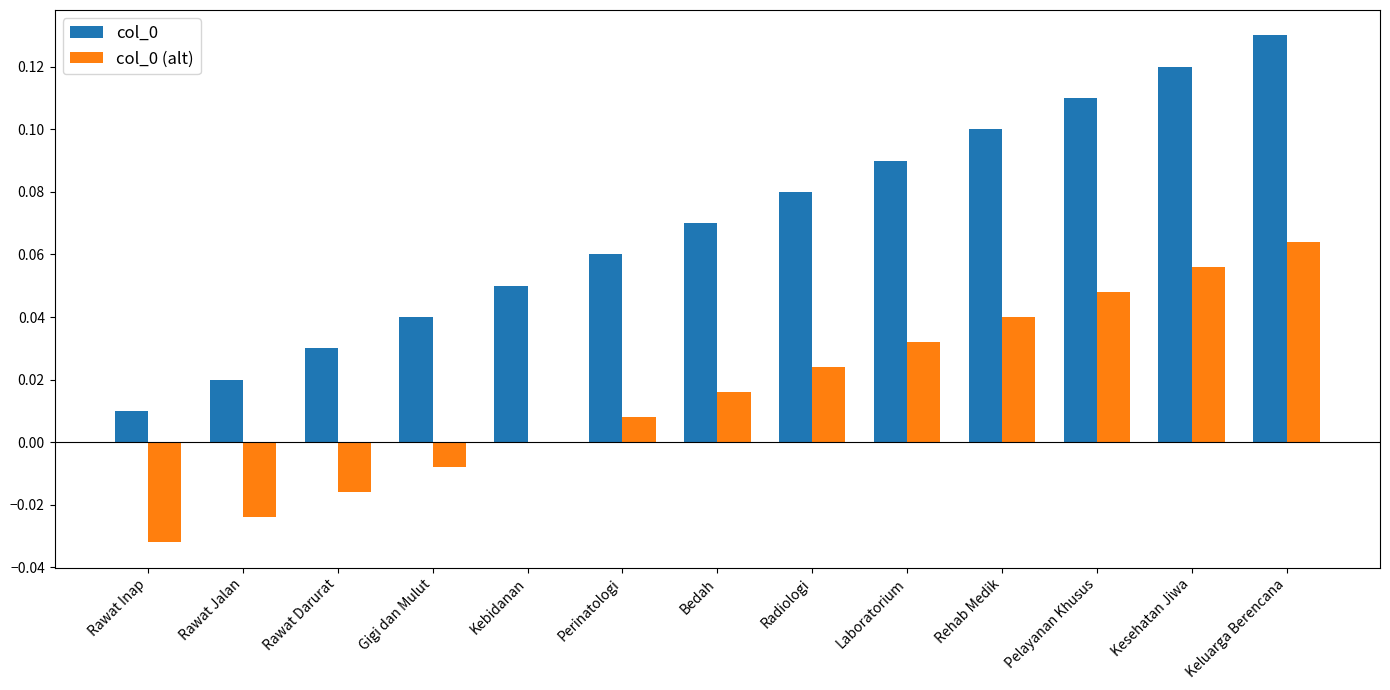

At which label does col_0 (alt) reach its peak?

Keluarga Berencana